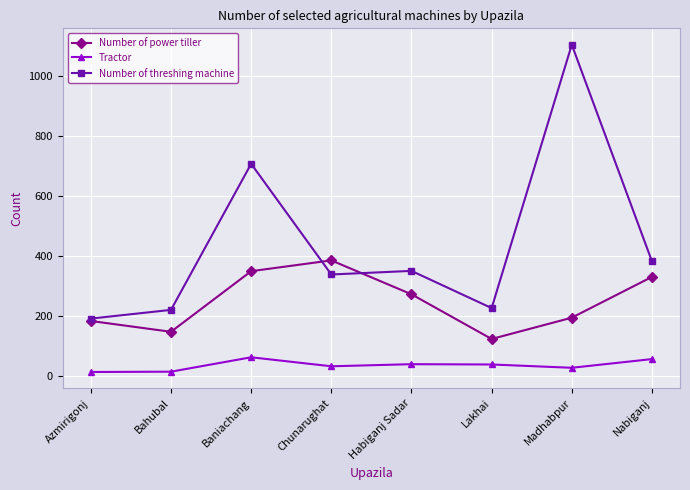

Does the chart have visible grid lines?

Yes